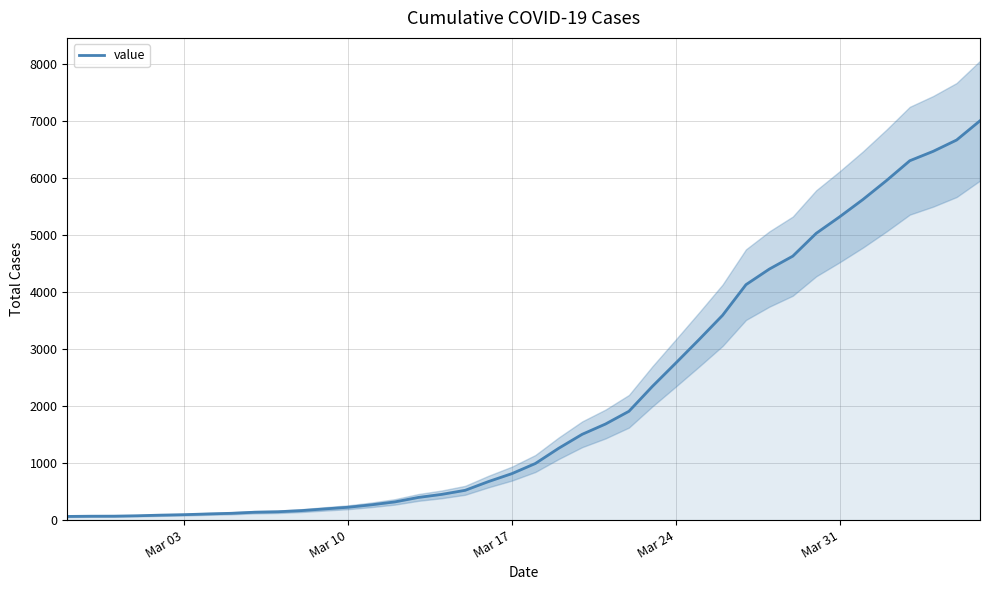

The value of value at Mar 31 is 5317. True or false?

True